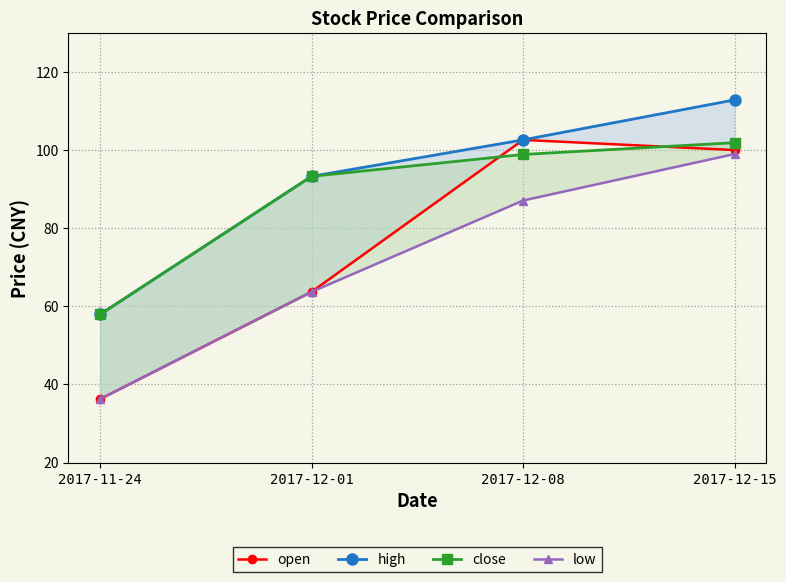

Reading left to right, extract all data points from this chart.

open: 2017-11-24=36.3	2017-12-01=63.7	2017-12-08=102.6	2017-12-15=100.0
high: 2017-11-24=57.9	2017-12-01=93.3	2017-12-08=102.6	2017-12-15=112.9
close: 2017-11-24=57.9	2017-12-01=93.3	2017-12-08=98.9	2017-12-15=101.9
low: 2017-11-24=36.3	2017-12-01=63.7	2017-12-08=87.1	2017-12-15=99.0